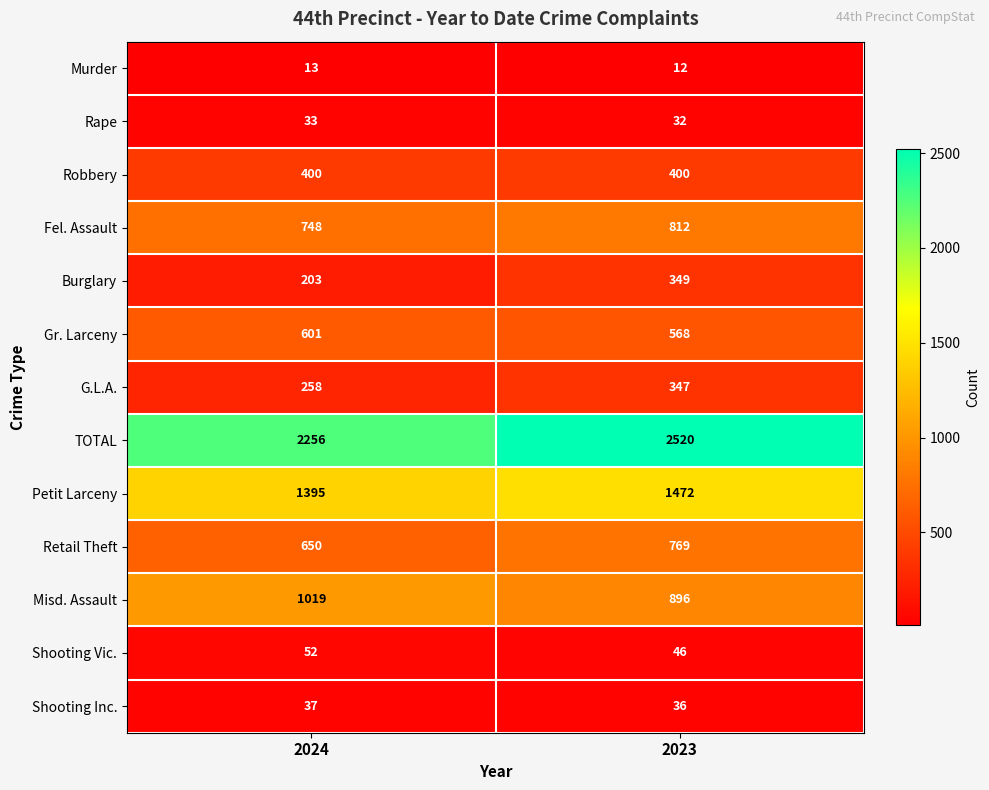

What is the difference between the Petit Larceny values at 2023 and 2024?

77